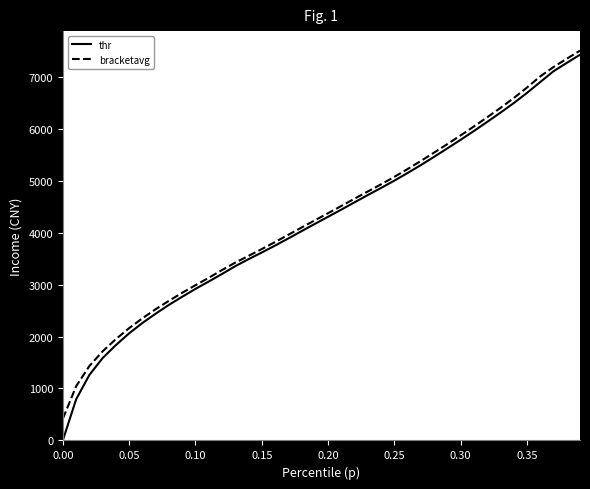

What is the maximum value shown in the chart?

7501.2